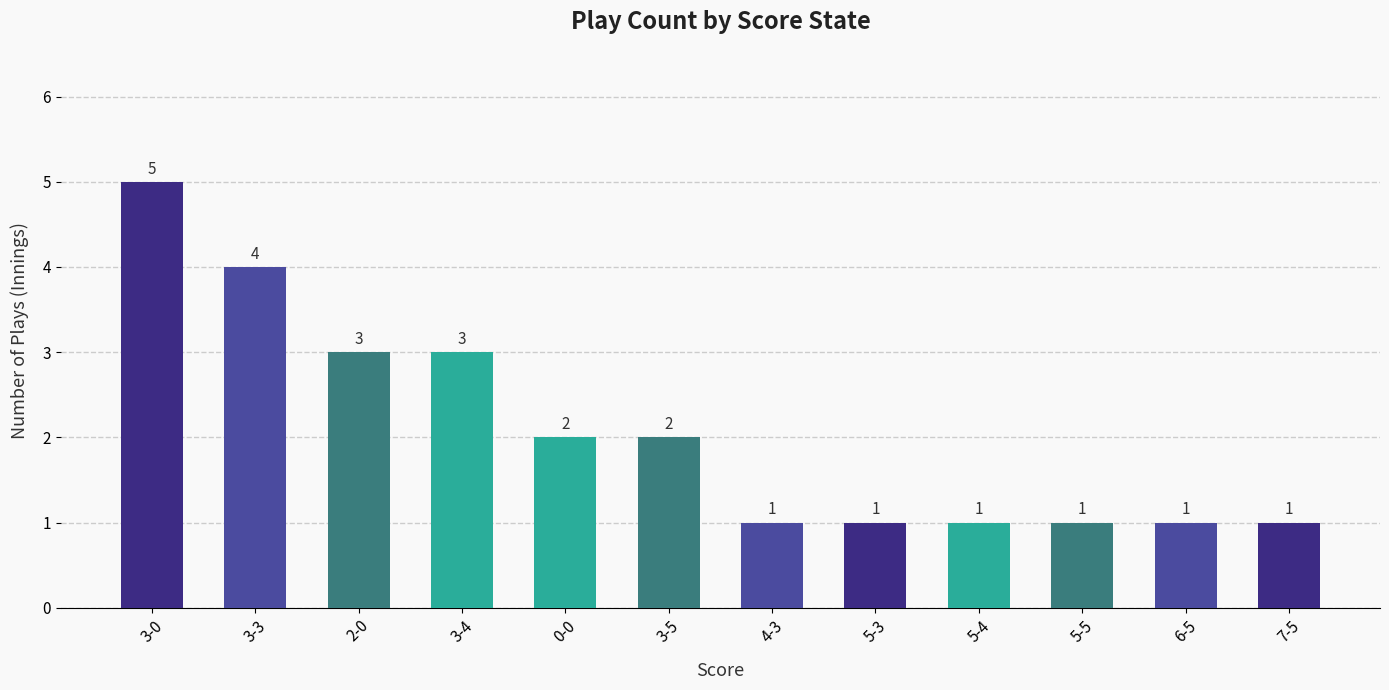

True or false: the data shows 1 at 6-5.

True